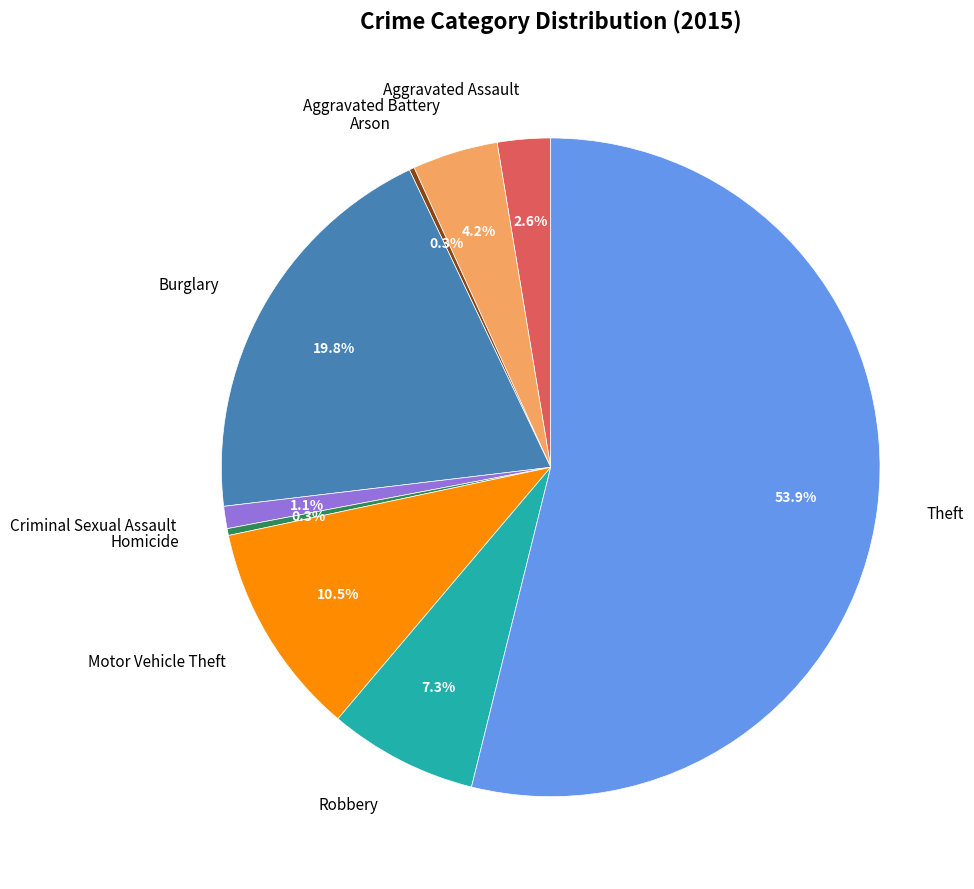

What is the majority slice?

Theft